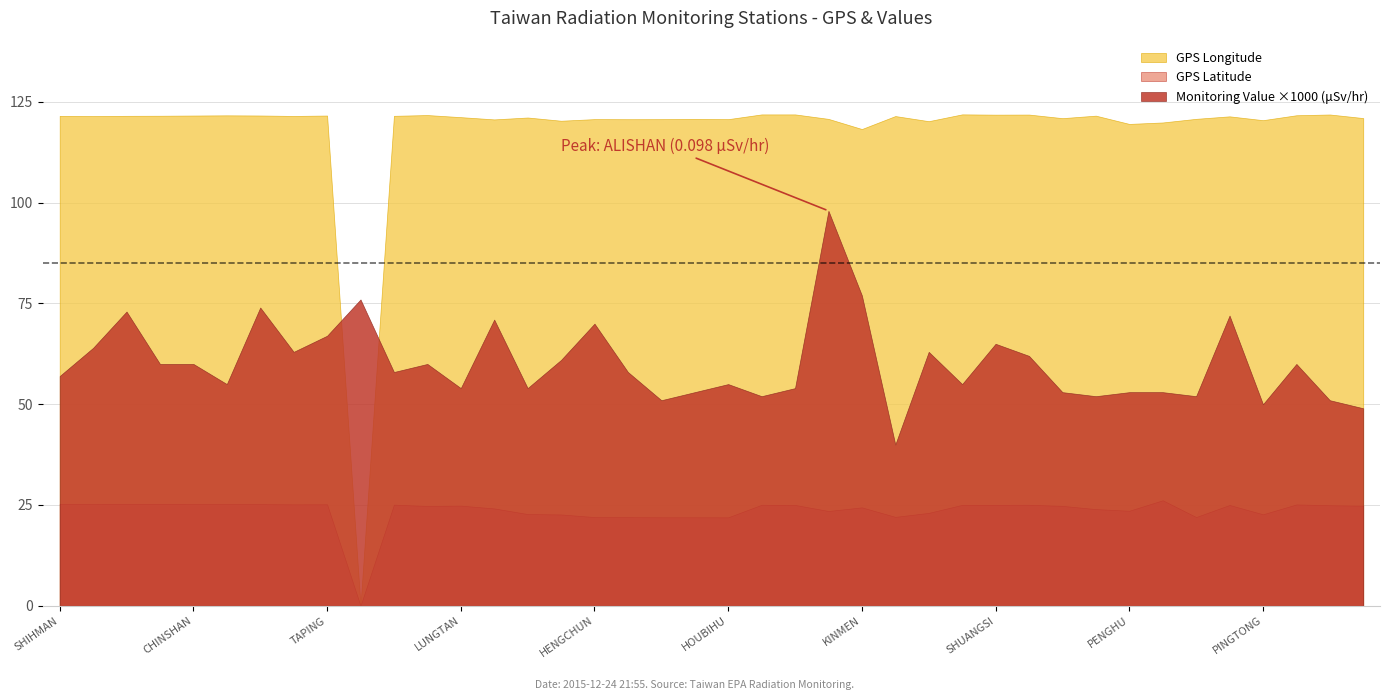

Where is GPS Latitude nearest to the value 13?

HOUBIHU